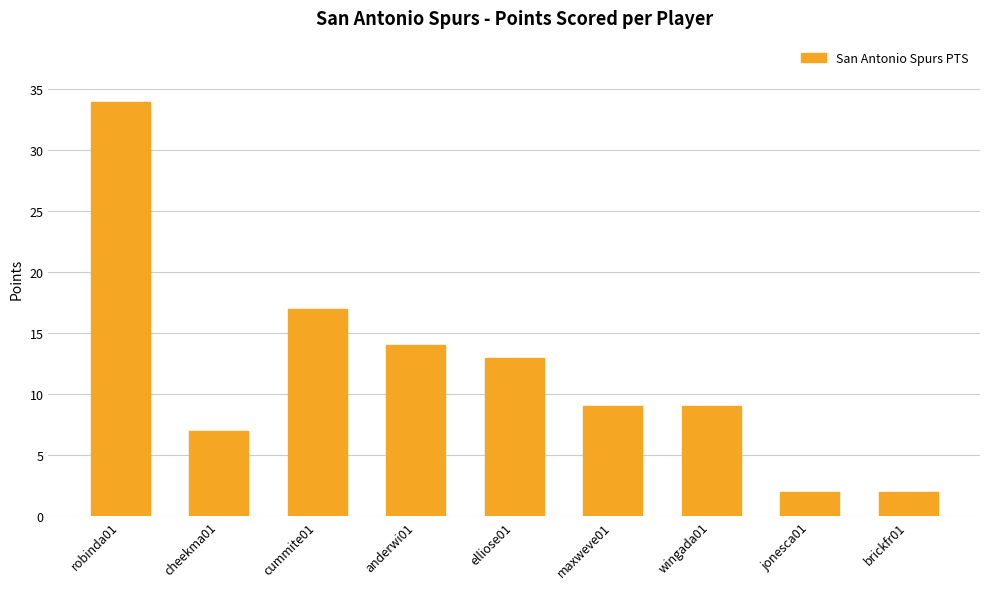

Where does the data first go above 9?

robinda01